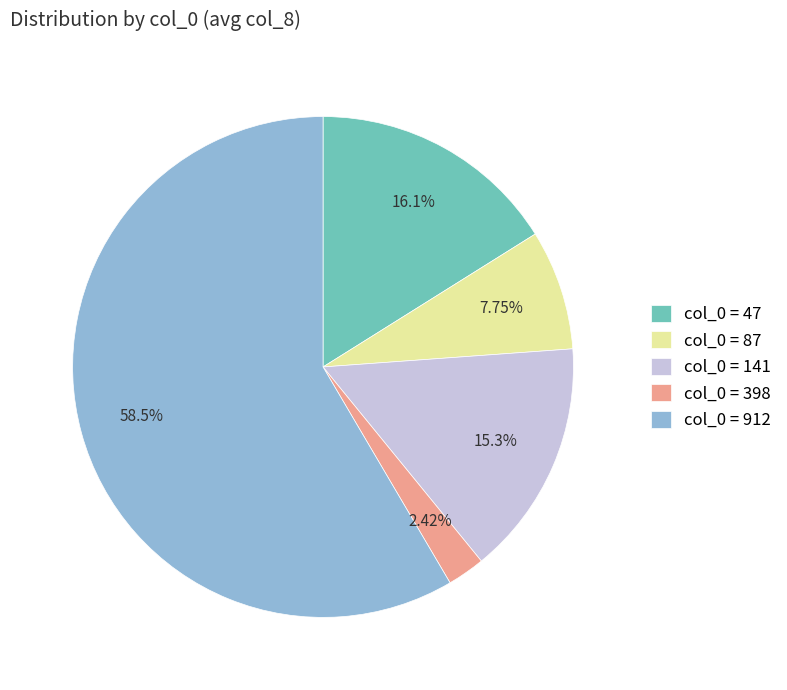

Which category has the smallest portion of the pie?

col_0 = 398